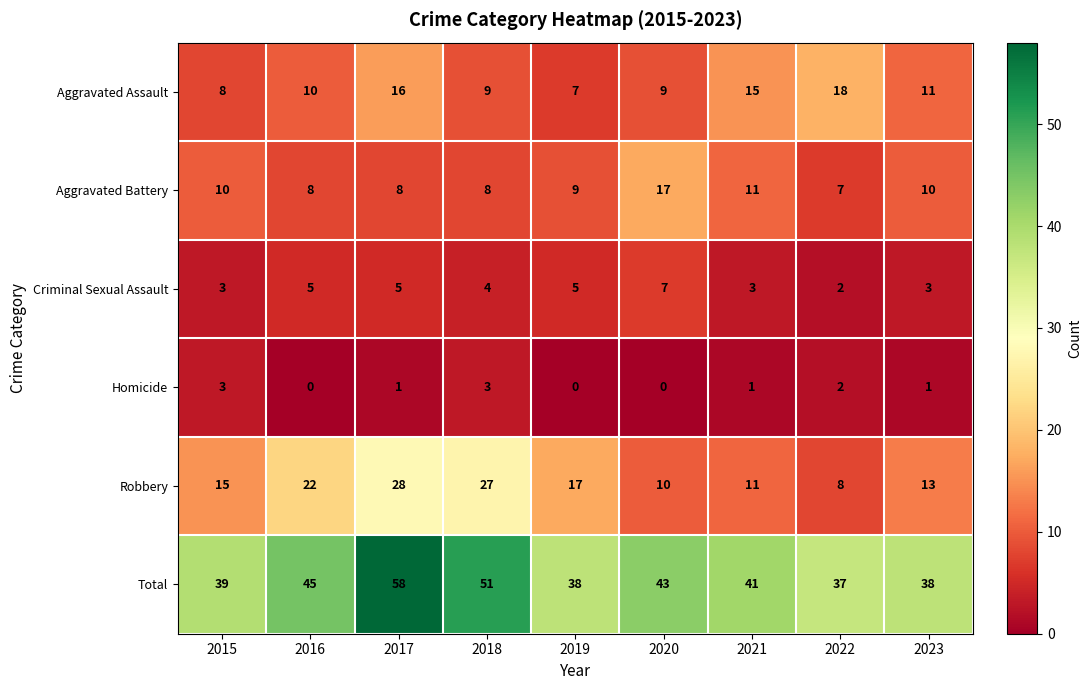

What is the sum of the Homicide values at 2015 and 2020?

3